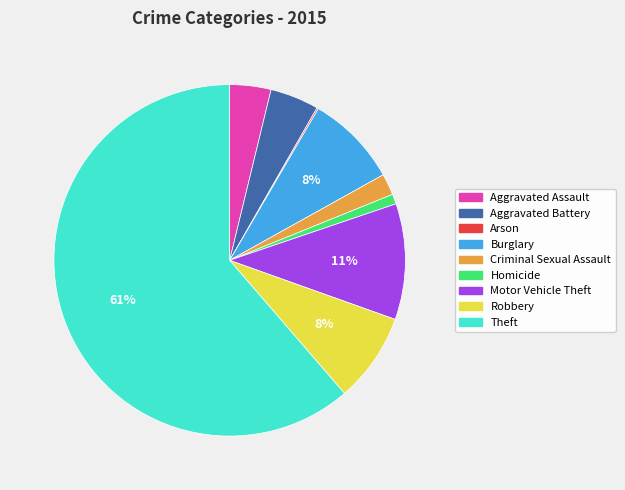

To the nearest percent, what portion does Robbery represent?

8%